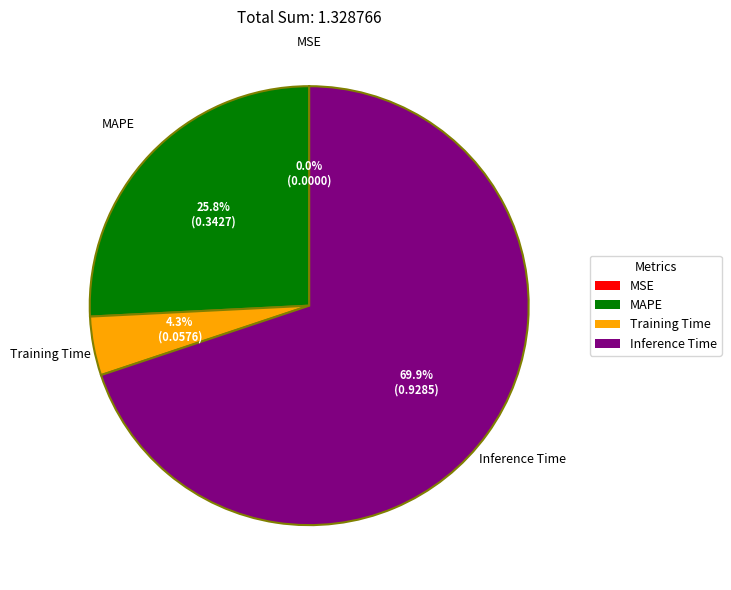

Combined, what portion of the pie is Inference Time and Training Time?

74.2%